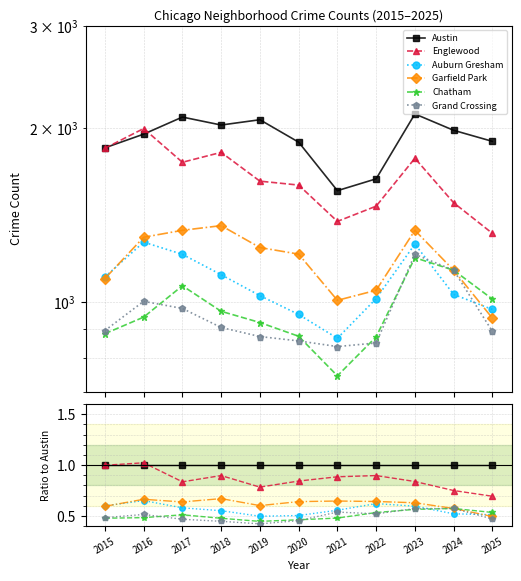

What are all the series names shown in the legend?

Austin, Englewood, Auburn Gresham, Garfield Park, Chatham, Grand Crossing